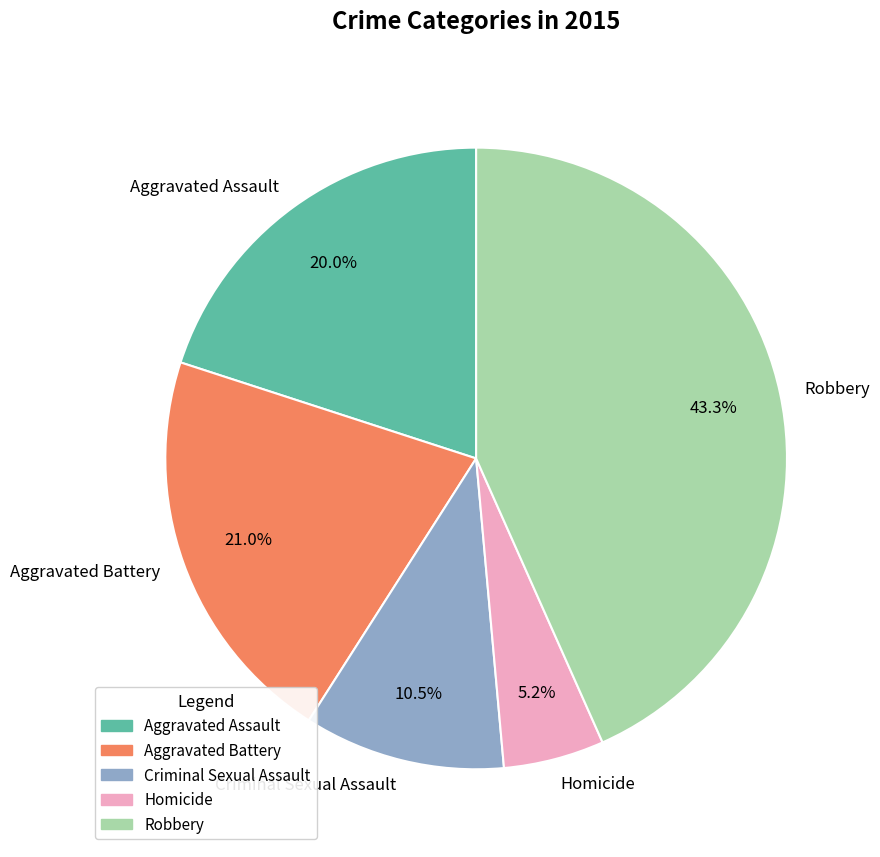

Combined, what portion of the pie is Criminal Sexual Assault and Aggravated Assault?

30.5%